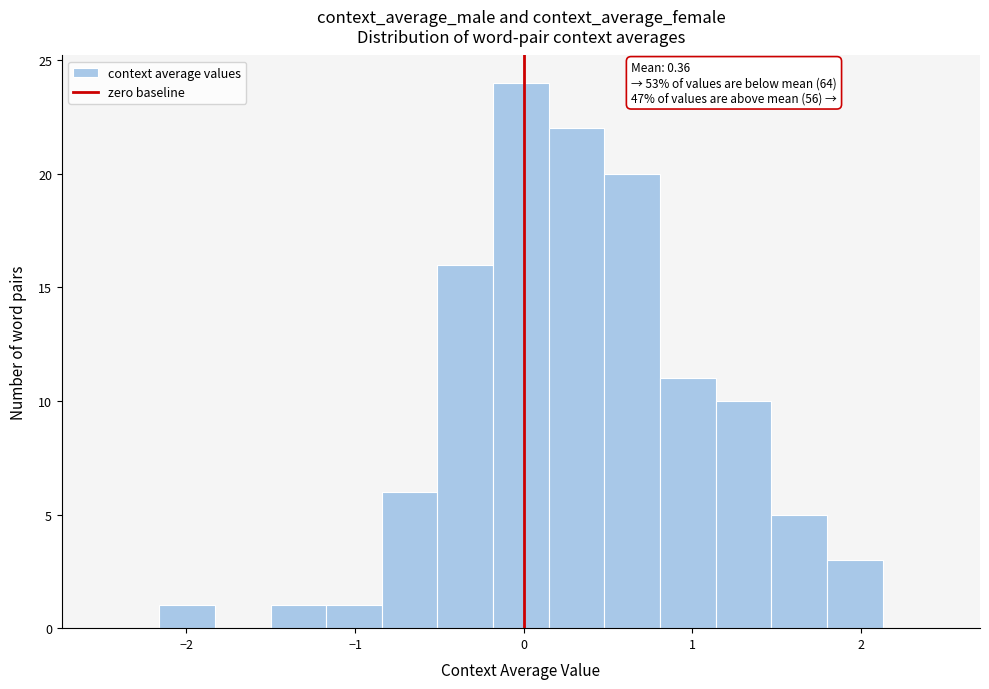

Read against the x-axis, roughly where is the centre of the tallest bar?

0.0